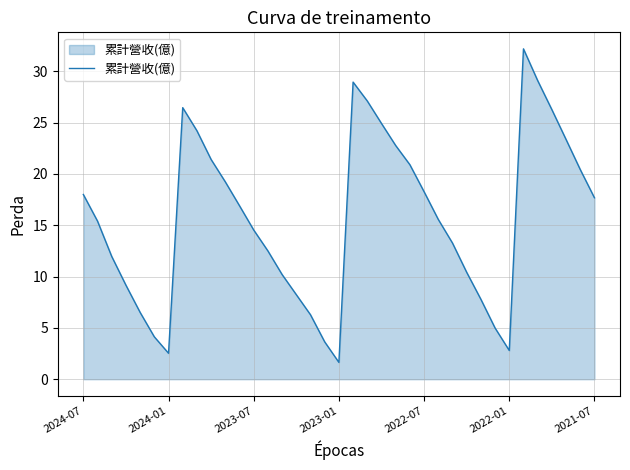

What is the greatest value displayed?

32.2